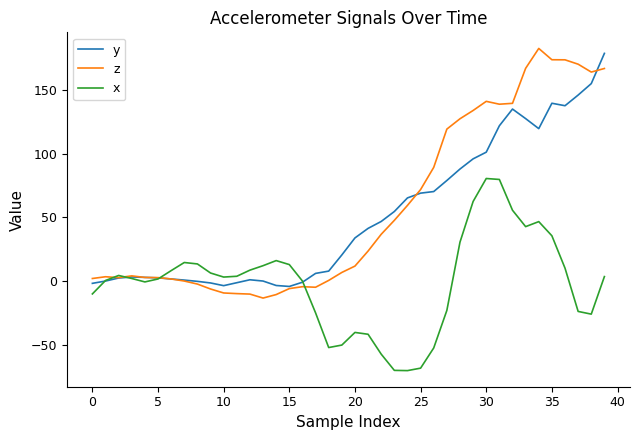

True or false: x and z cross at least once.

True